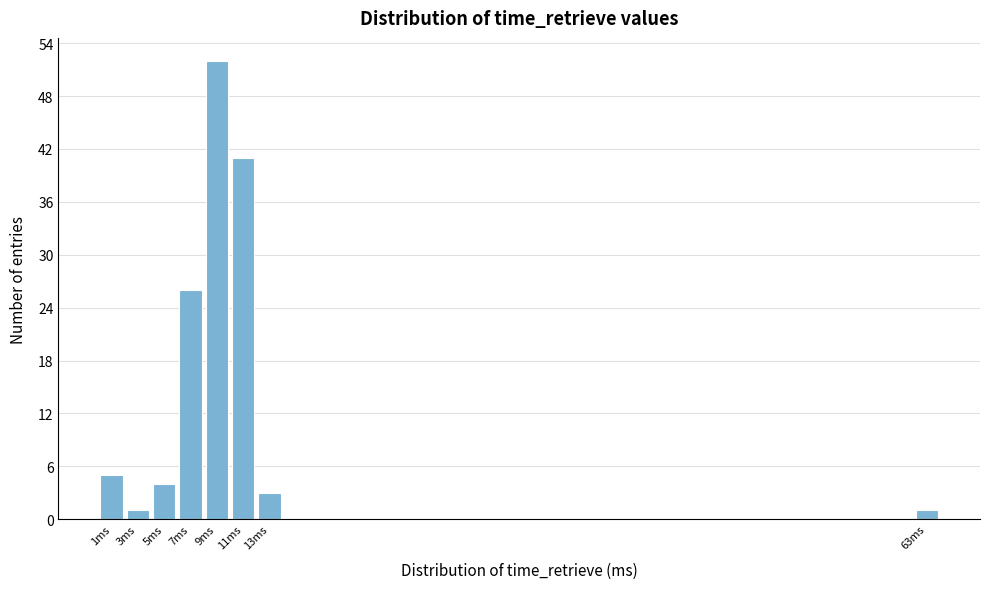

Reading right to left, transcribe all the data shown in this chart.

1	3	41	52	26	4	1	5